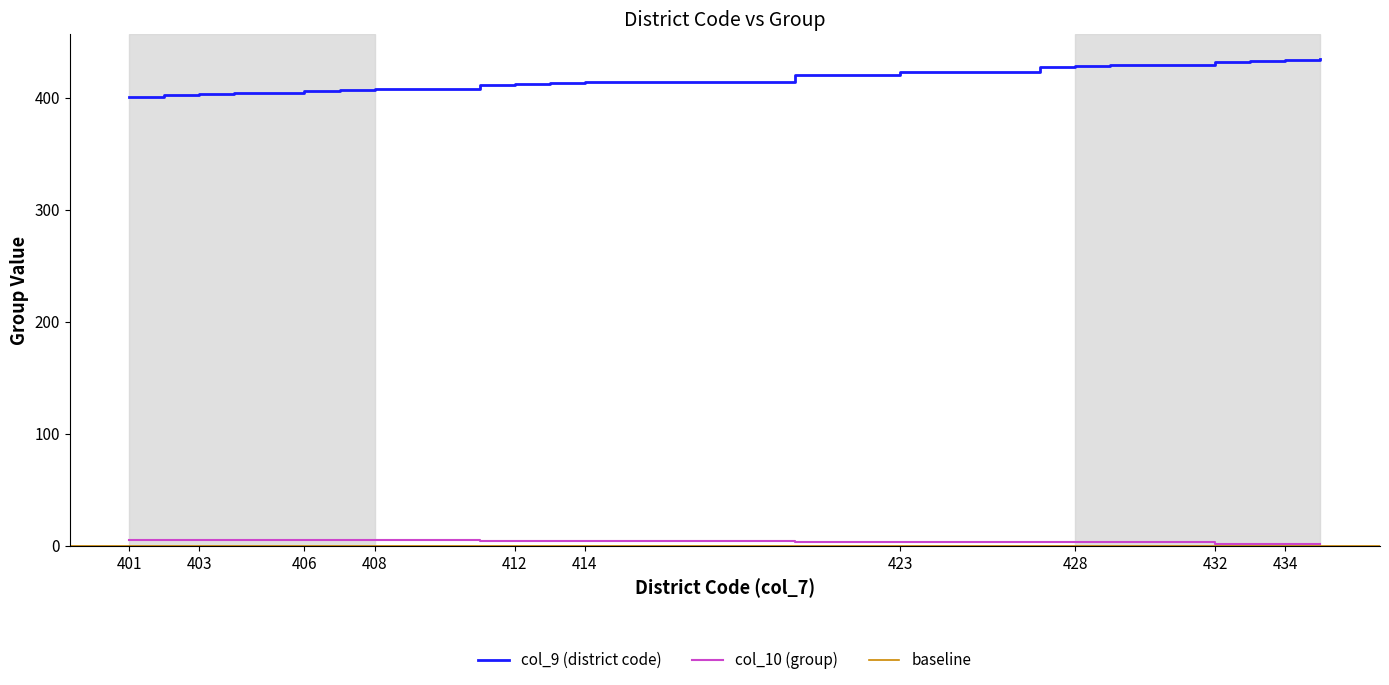

The col_9 (district code) series shows 581 at 412. True or false?

False